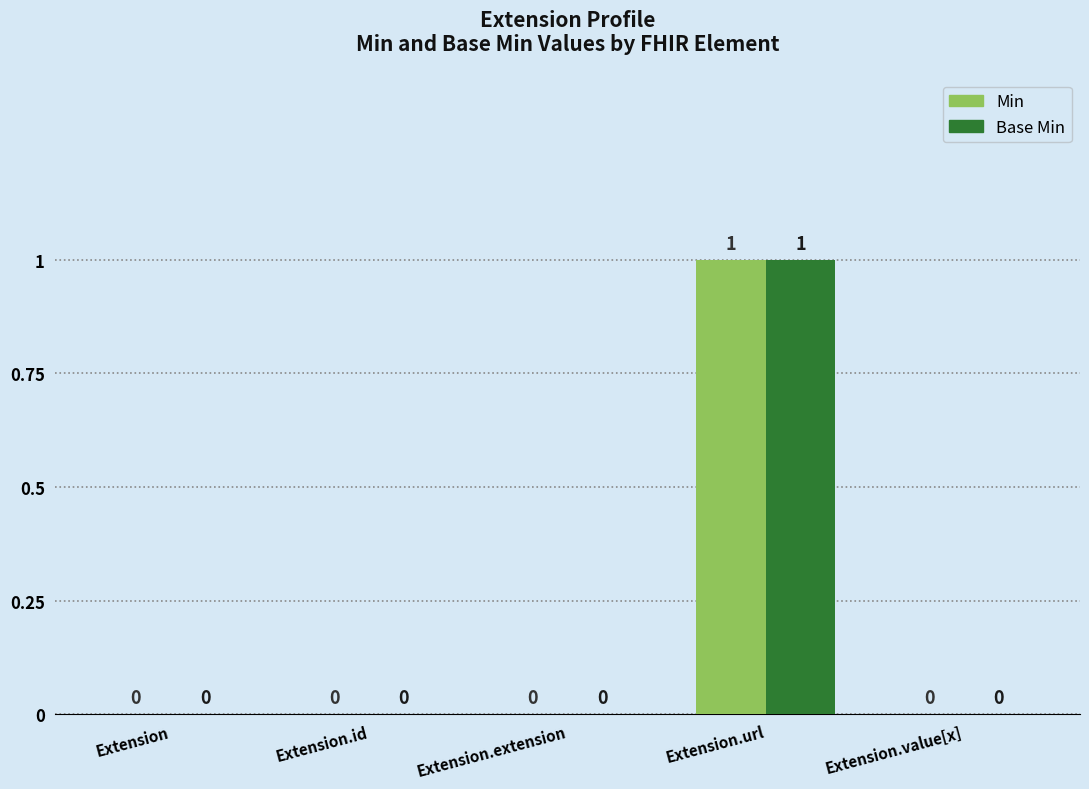

Reading right to left, extract all data points from this chart.

Min: 0	1	0	0	0
Base Min: 0	1	0	0	0